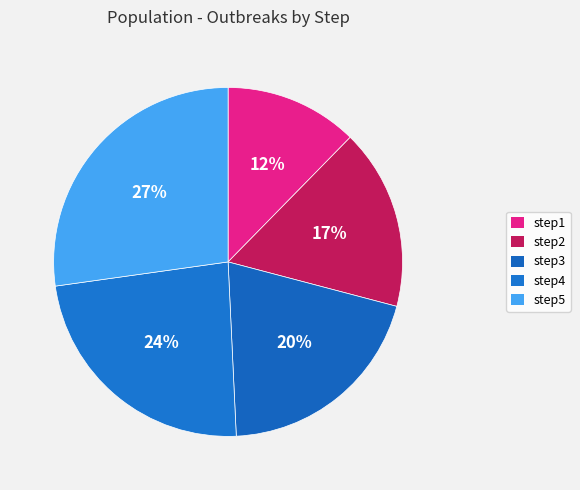

Count the number of slices in the pie.

5